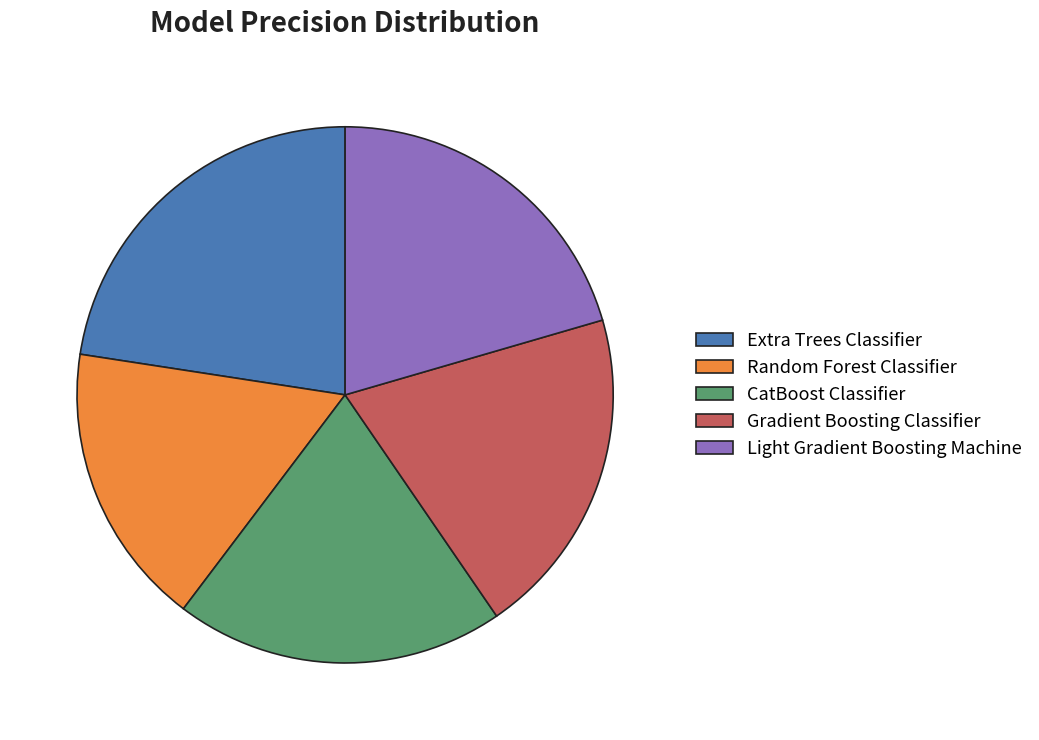

How many slices are in this pie chart?

5